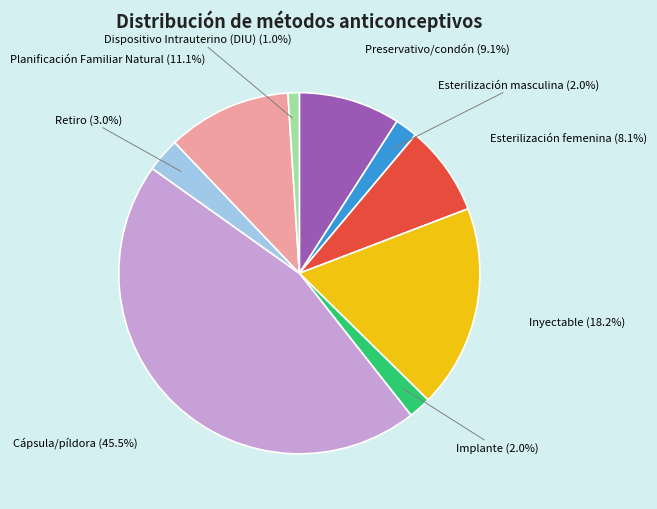

Which slice is the largest?

Cápsula/píldora